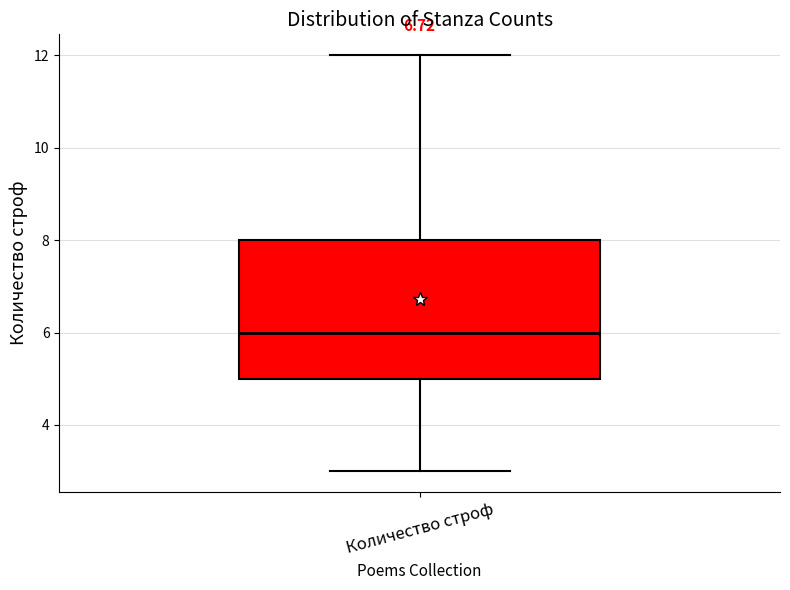

Transcribe this box plot: give where the median line is, the range the box spans, and where the two whiskers end, as read against the y-axis. The values are not printed on the chart, so give them approximately, as read against the axis.

median 6, box 5 to 8, whiskers 3 to 12